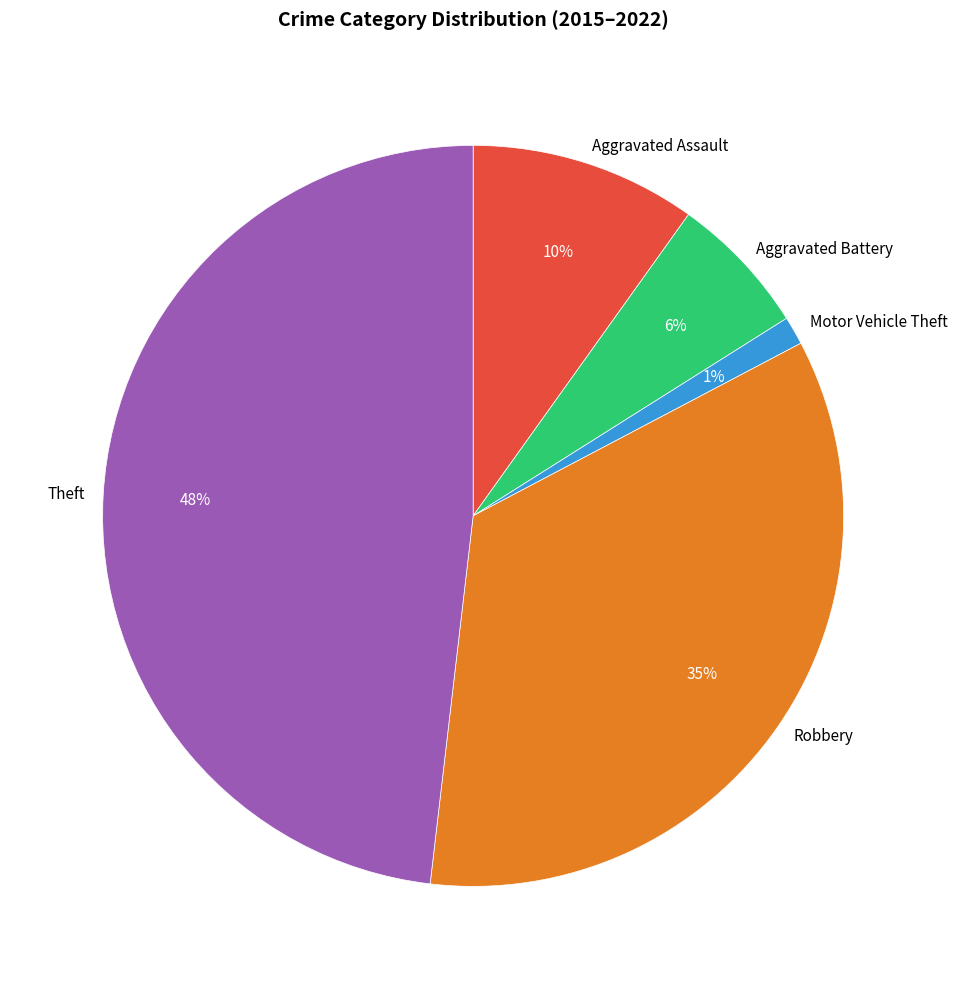

The Theft slice represents 48% of the pie. True or false?

True